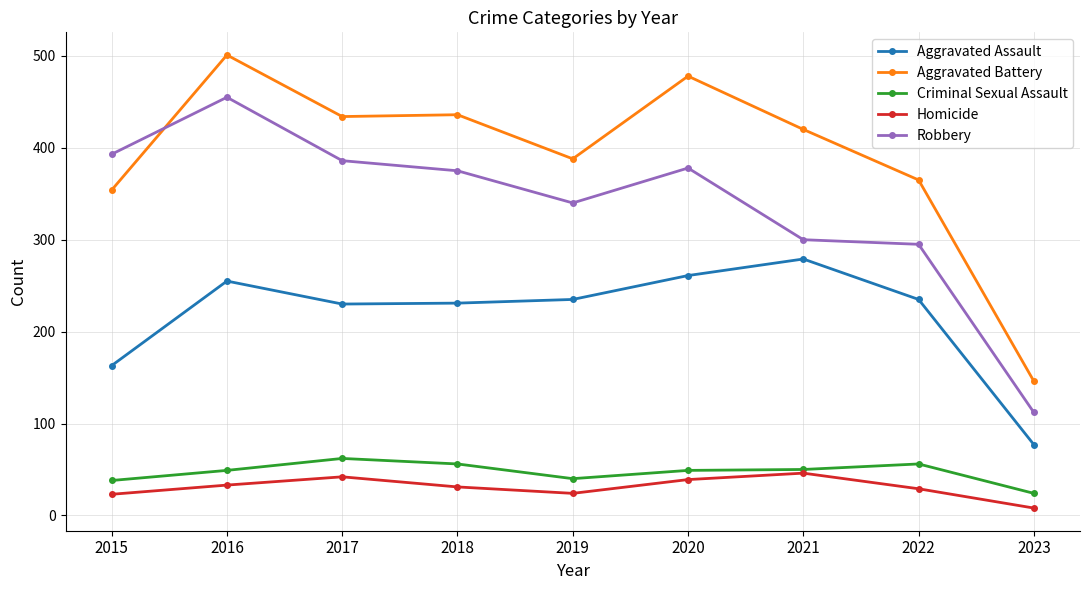

True or false: Homicide and Robbery intersect in this chart.

False